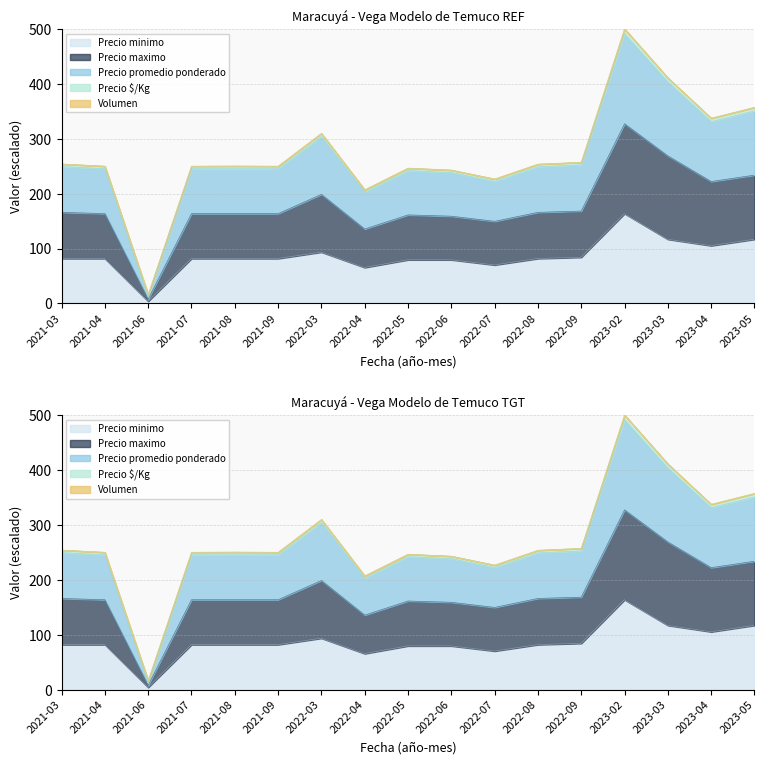

How many data points does each series have?

17